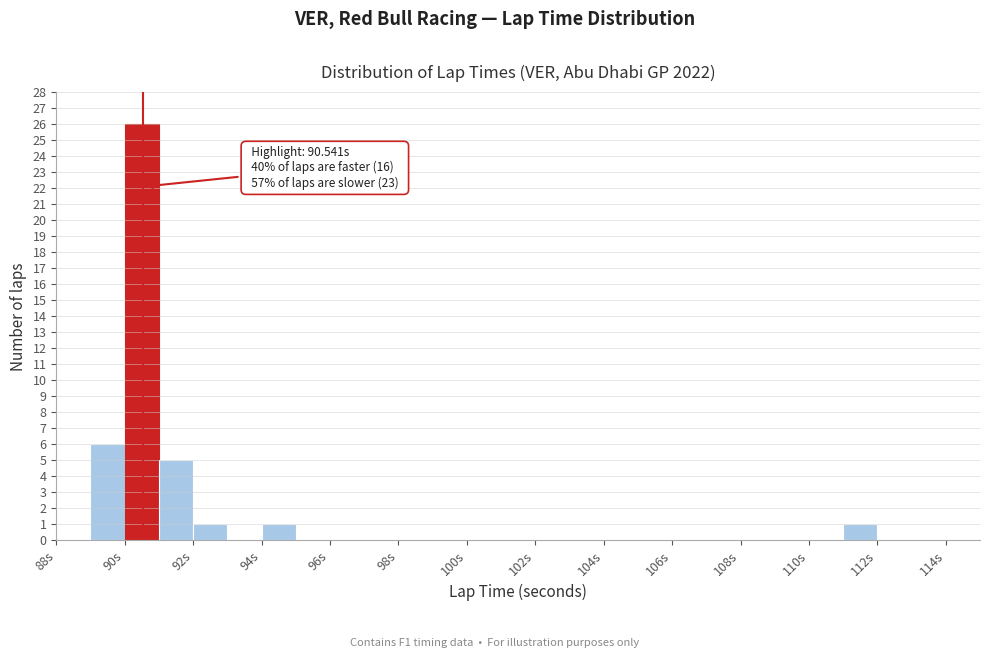

Over which range of the x-axis is the bar tallest?

90 to 91